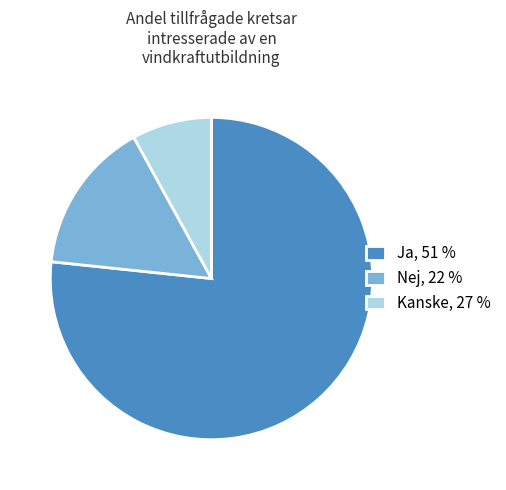

Is it true that Ja, 51 % is 77% of the pie?

True